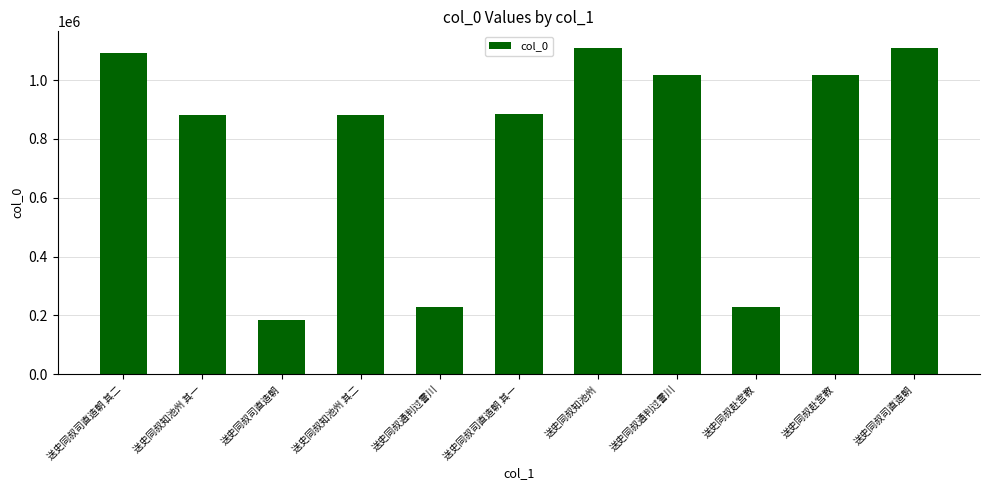

What is the sum of the values at 送史同叔赴宫教 and 送史同叔知池州 其一?

1899147